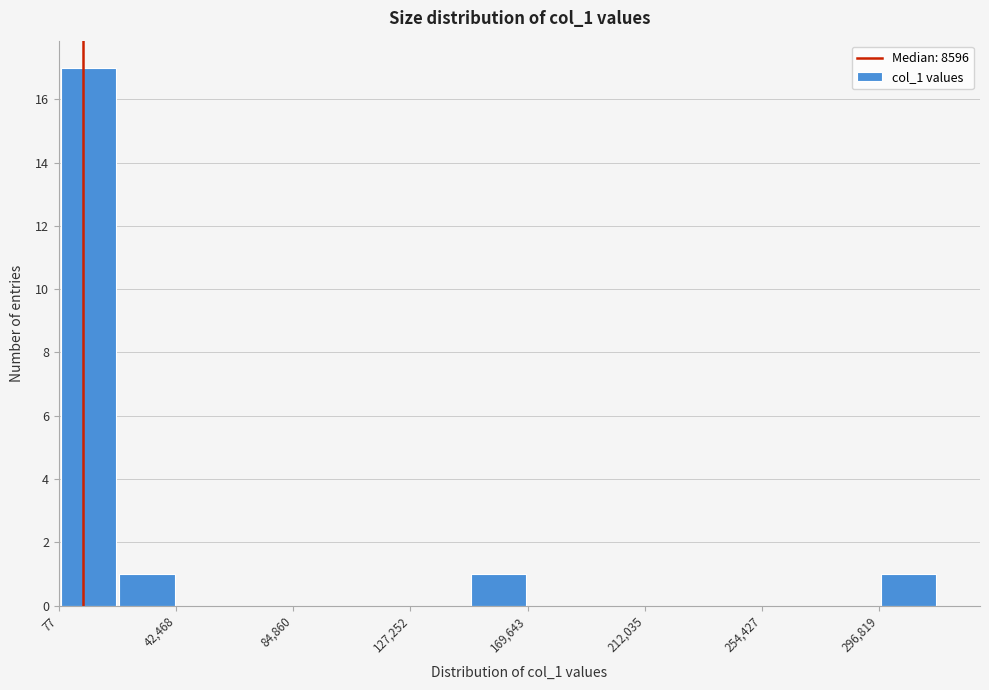

What is the height of the bar covering 150000 to 170000 on the x-axis? Neither the bar edges nor the heights are printed on the chart, so give them approximately, as read against the axes.

1